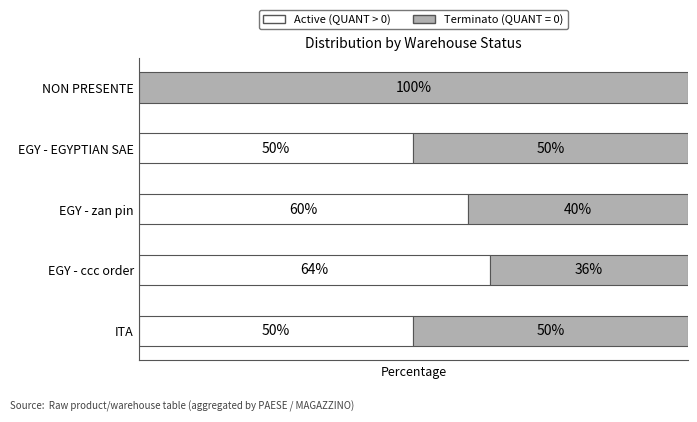

What are all the series names shown in the legend?

Active (QUANT > 0), Terminato (QUANT = 0)